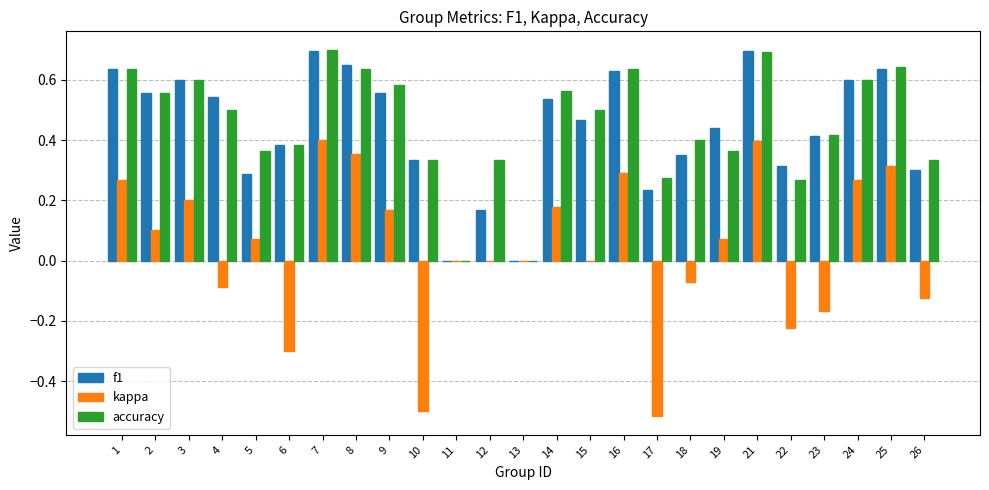

How many data points does each series have?

25